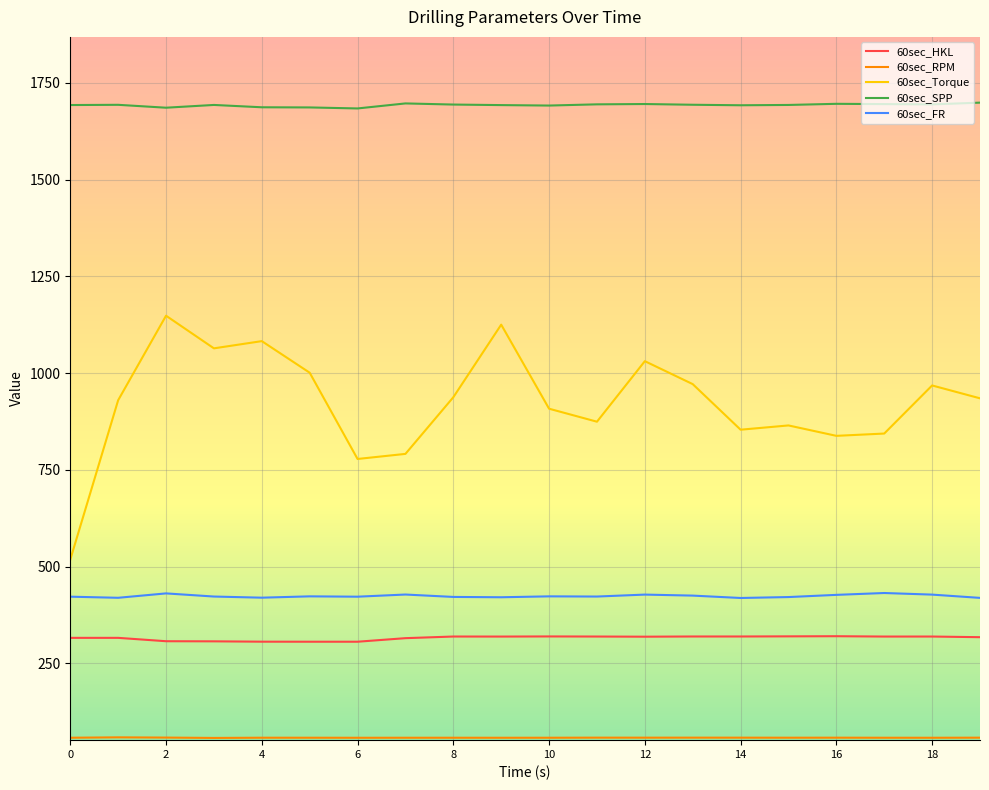

What is the minimum value shown in the chart?

57.4